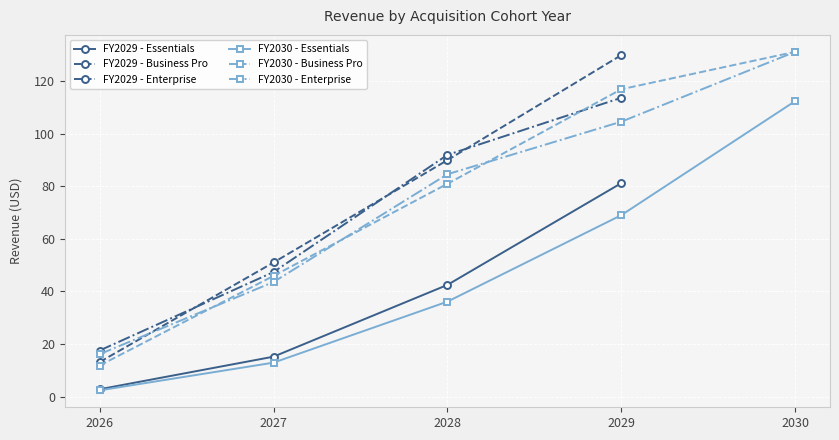

True or false: FY2030 - Essentials and FY2030 - Business Pro cross at least once.

False